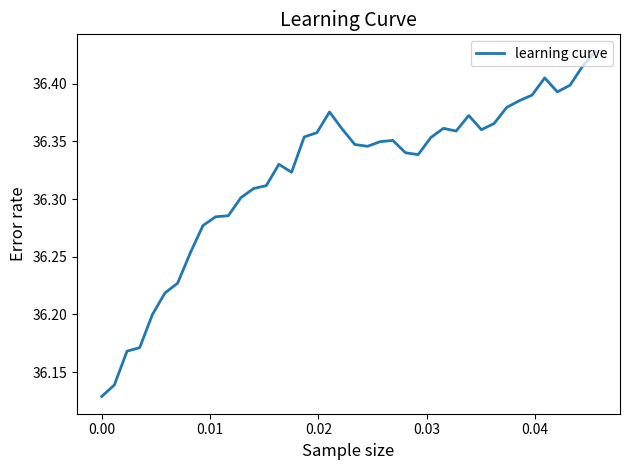

What is the difference between the maximum and minimum values?

0.3